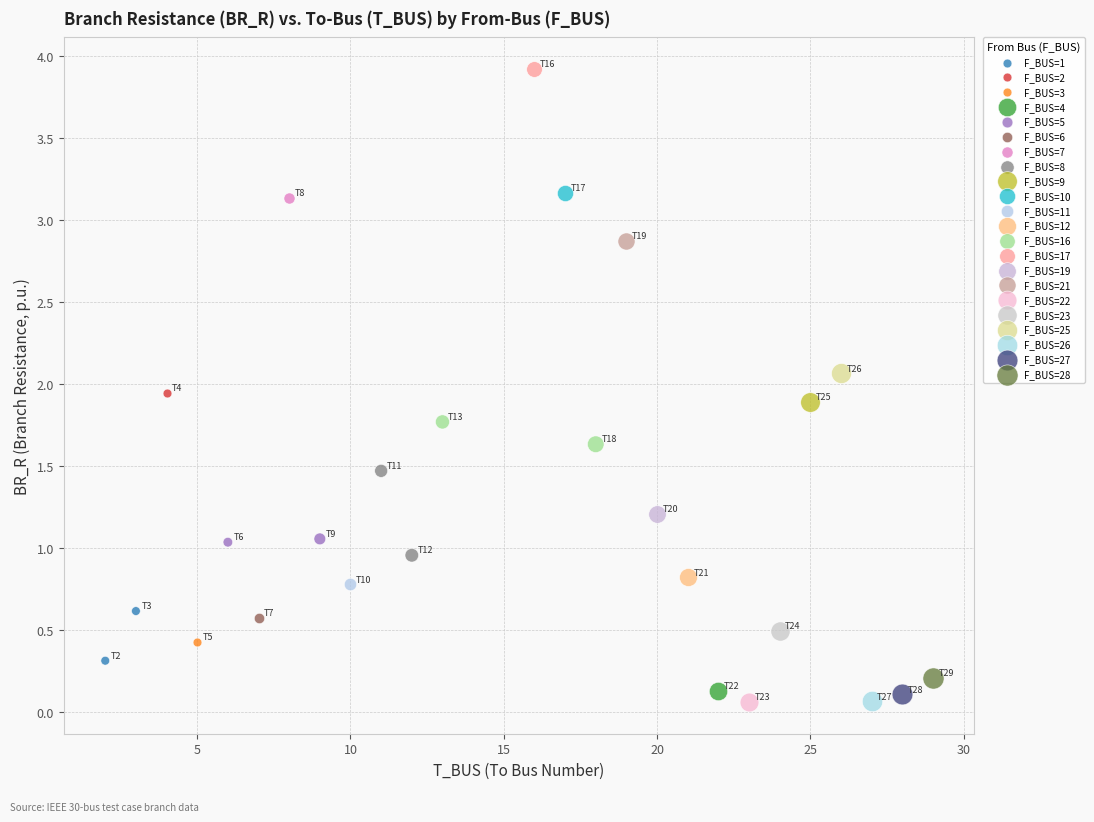

What are all the series names shown in the legend?

F_BUS=1, F_BUS=2, F_BUS=3, F_BUS=4, F_BUS=5, F_BUS=6, F_BUS=7, F_BUS=8, F_BUS=9, F_BUS=10, F_BUS=11, F_BUS=12, F_BUS=16, F_BUS=17, F_BUS=19, F_BUS=21, F_BUS=22, F_BUS=23, F_BUS=25, F_BUS=26, F_BUS=27, F_BUS=28